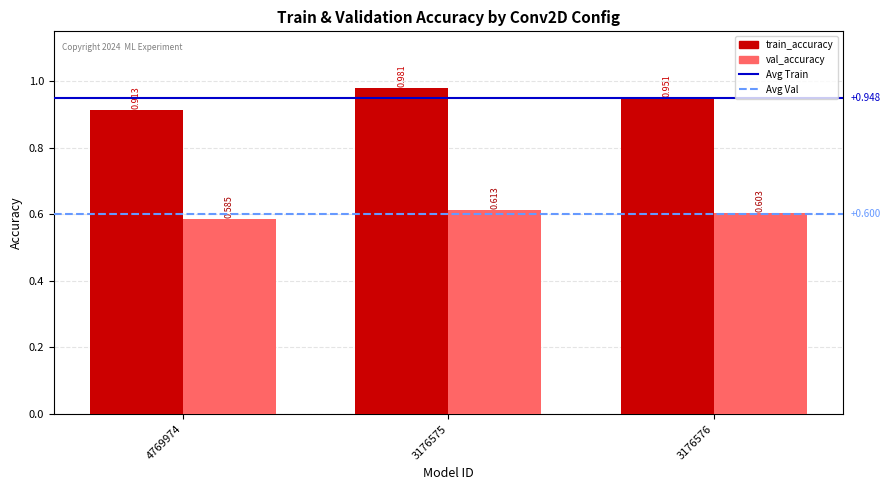

At 3176576, list the series in order from smallest to largest.

val_accuracy, train_accuracy